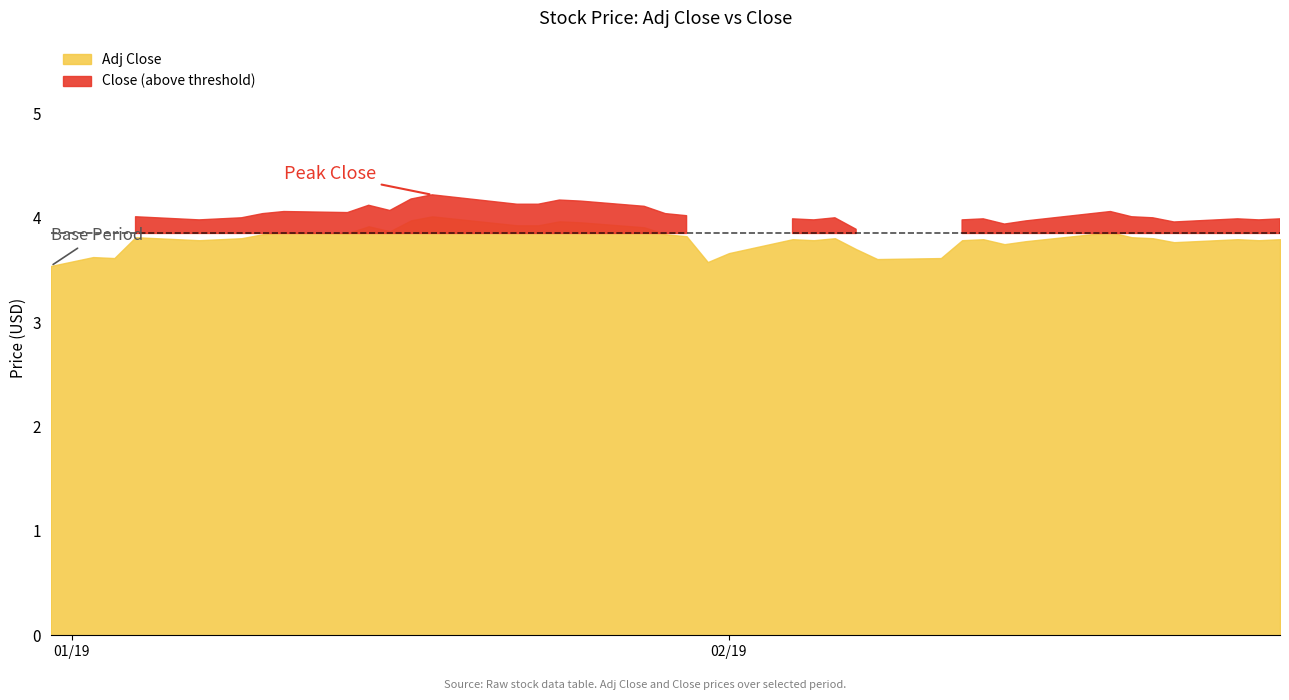

Is the value of Adj Close at 30 greater than the value of Close at 32?

No